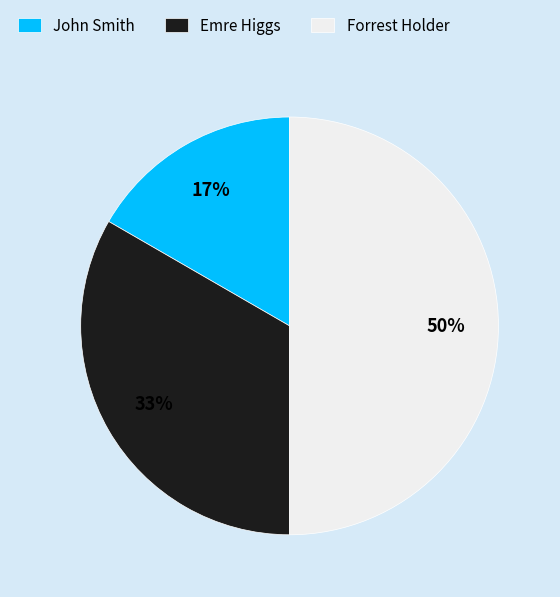

The John Smith slice represents 17% of the pie. True or false?

True